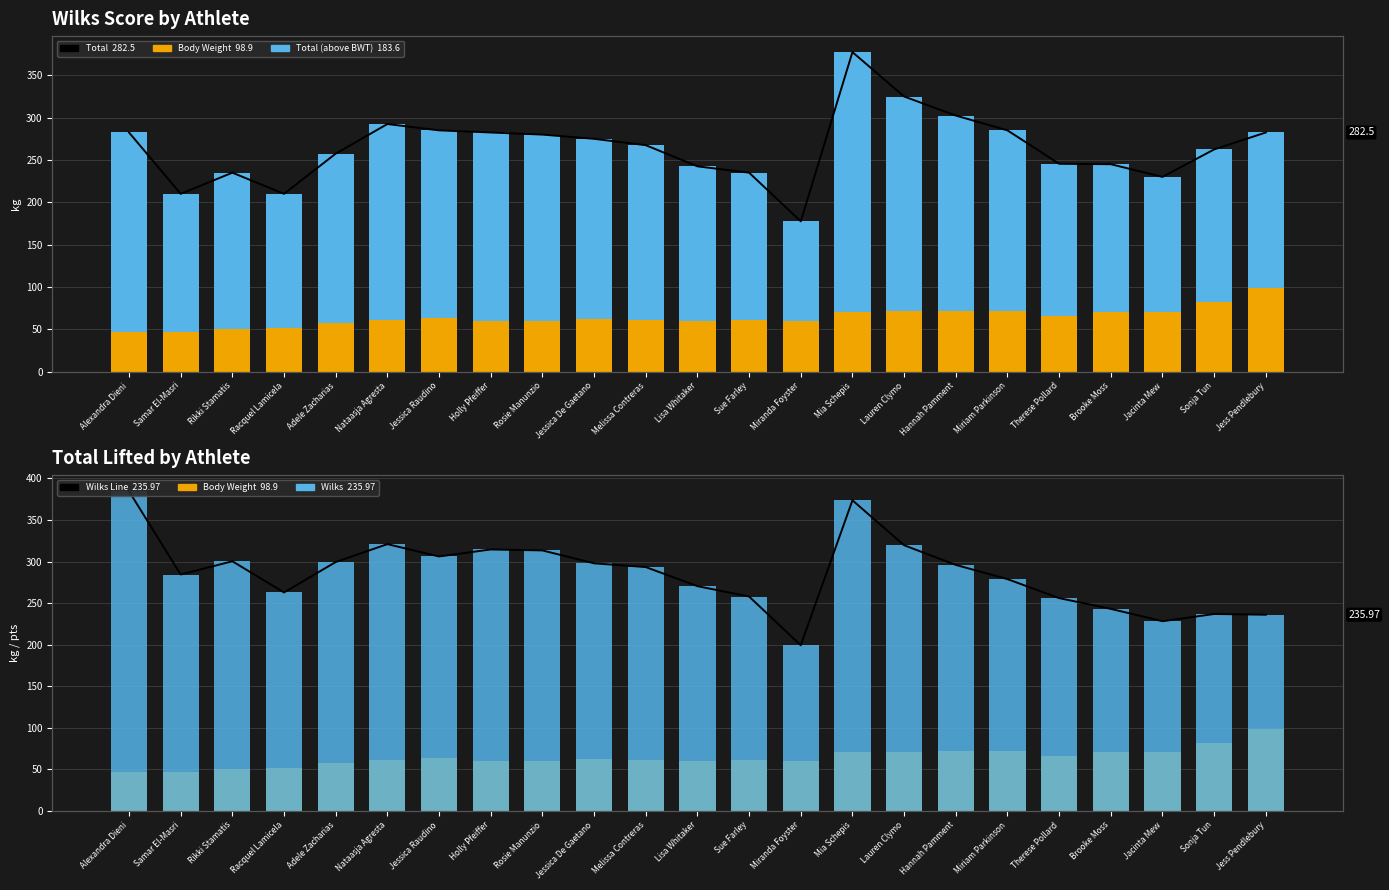

Read the Body Weight value at Lauren Clymo.

71.2